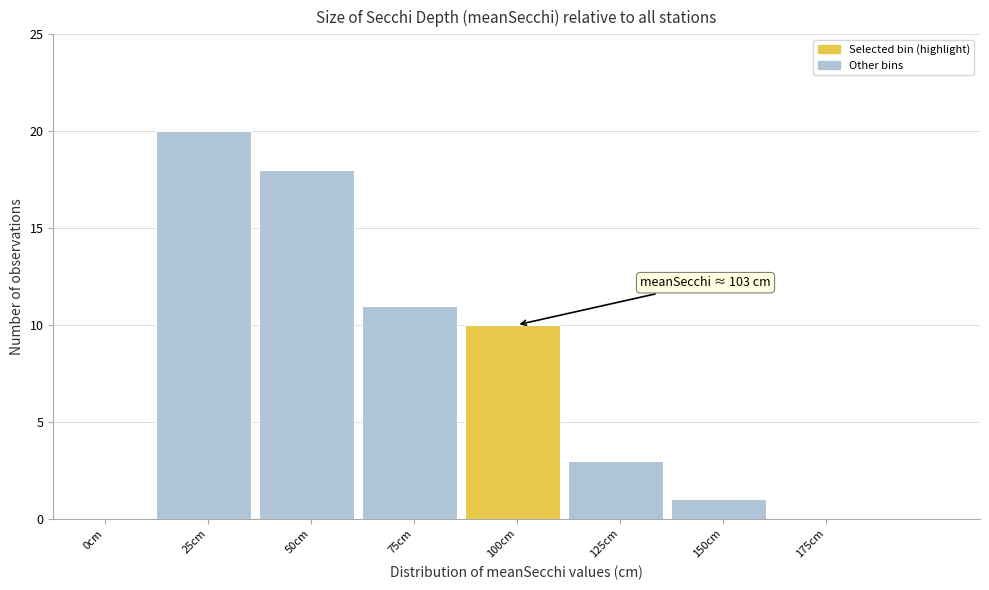

Reading right to left, extract all data points from this chart.

175cm=0	150cm=1	125cm=3	100cm=10	75cm=11	50cm=18	25cm=20	0cm=0